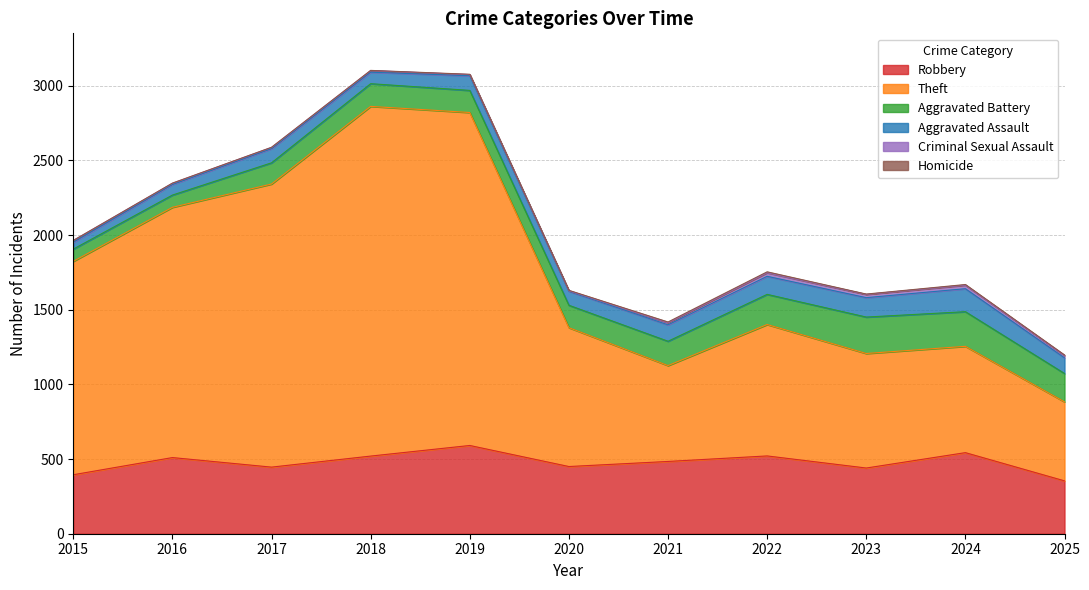

True or false: Criminal Sexual Assault and Aggravated Battery cross at least once.

False